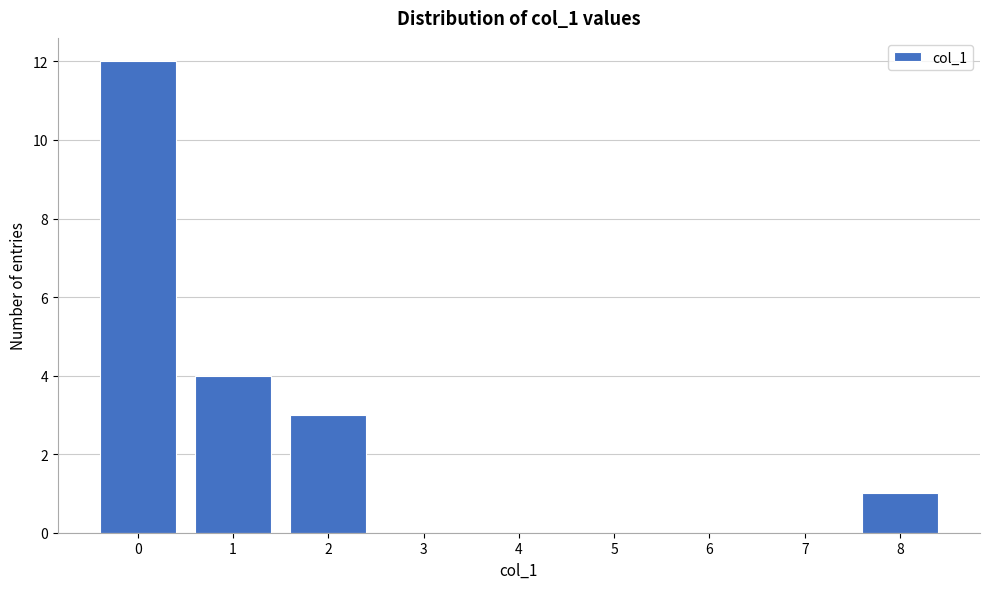

Reading left to right, transcribe this chart: for each bar, give the range it covers on the x-axis and its height. The values are not printed on the chart, so give them approximately, as read against the axis.

-0.5 to 0.5: 12
0.5 to 1.5: 4
1.5 to 2.5: 3
2.5 to 3.5: 0
3.5 to 4.5: 0
4.5 to 5.5: 0
5.5 to 6.5: 0
6.5 to 7.5: 0
7.5 to 8.5: 1